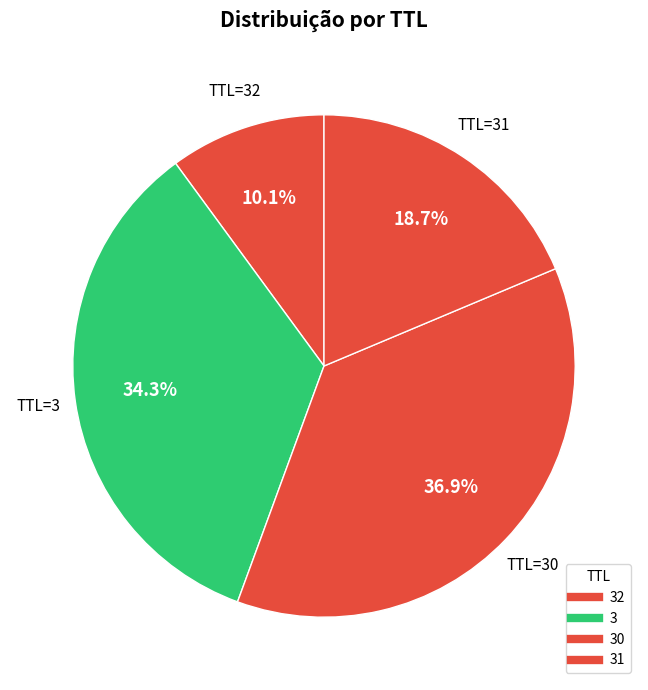

How many slices are in this pie chart?

4